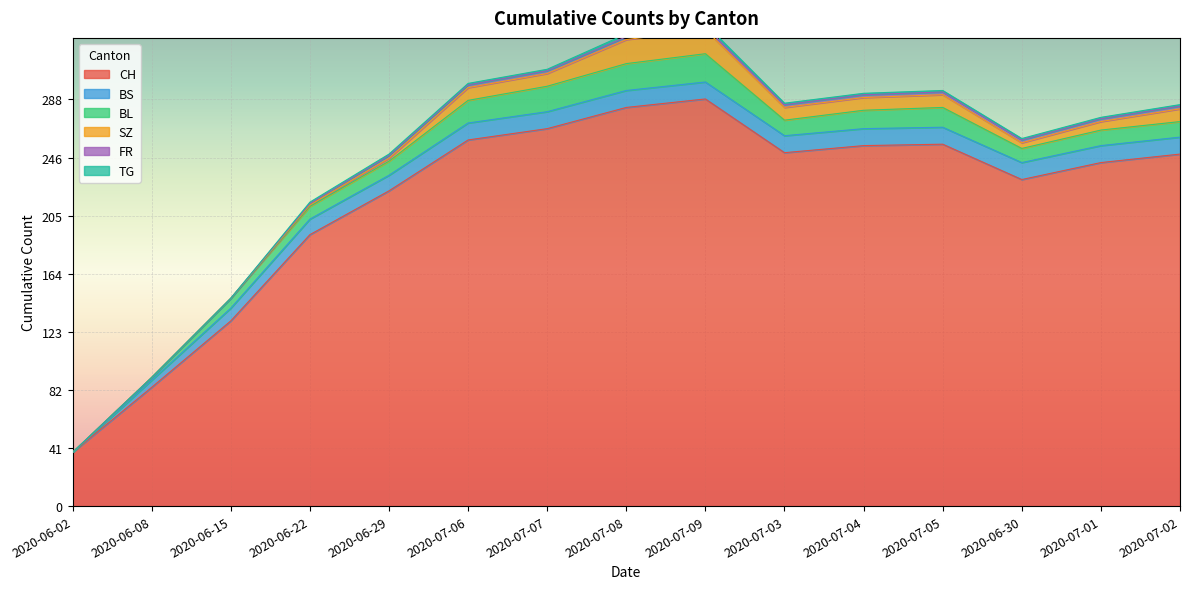

True or false: CH has a value of 17 at 2020-06-02.

False